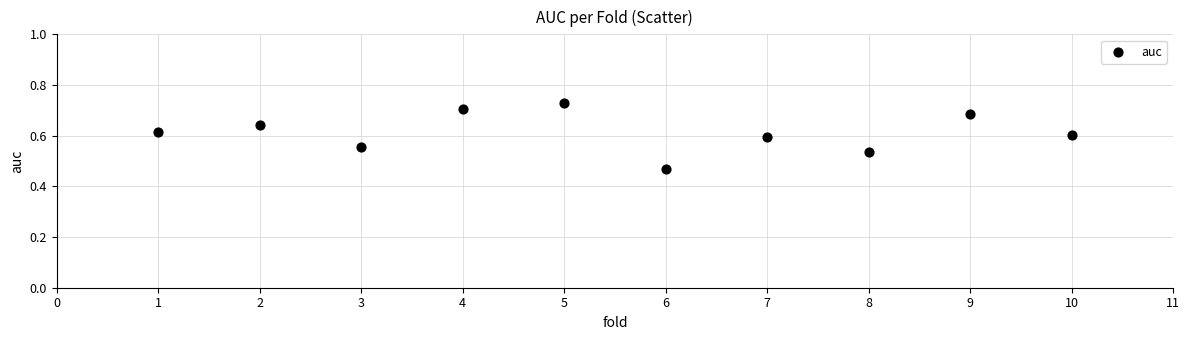

What is the range of X values (max minus min)?

9.0